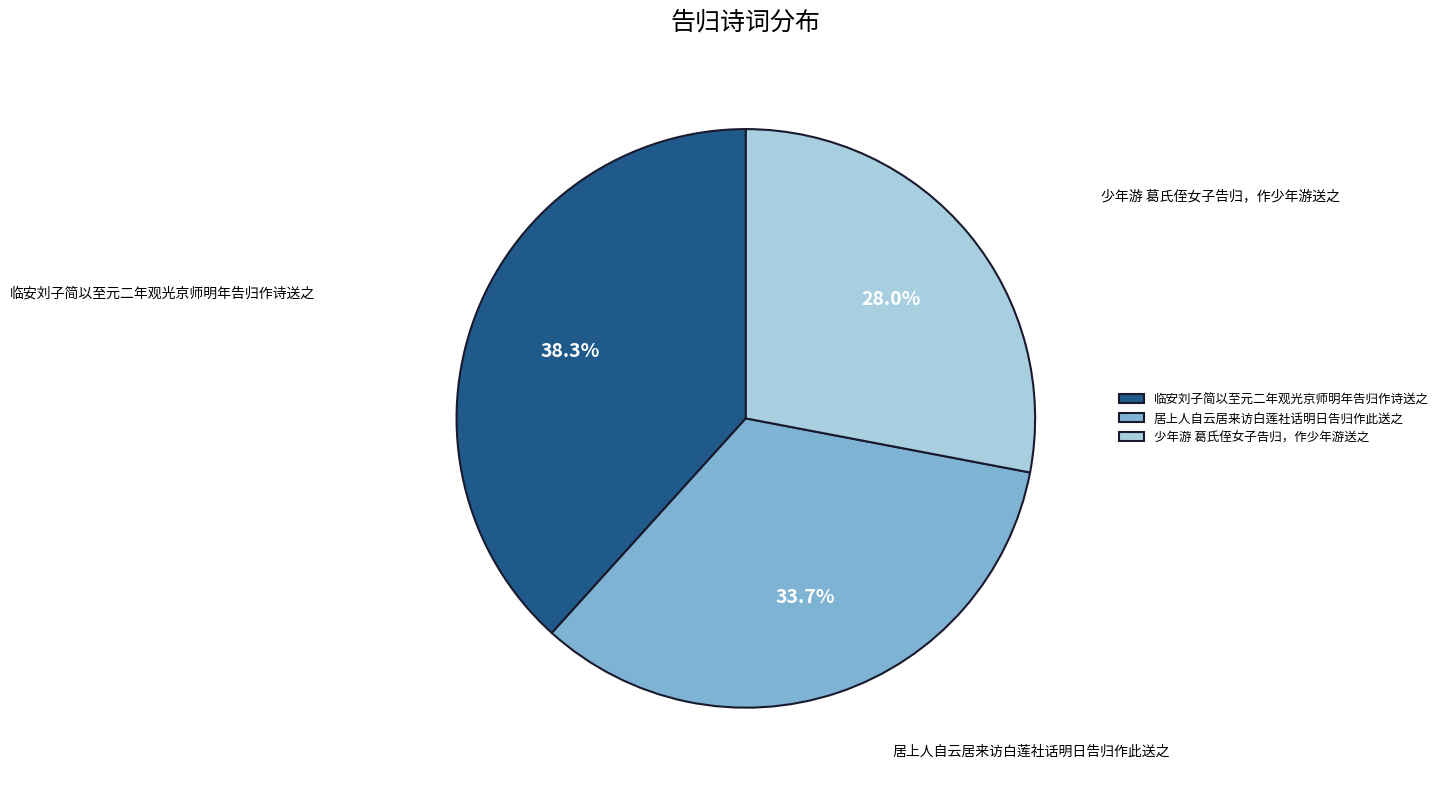

Approximately how many times larger is the value at 临安刘子简以至元二年观光京师明年告归作诗送之 compared to 少年游 葛氏侄女子告归，作少年游送之?

1.4